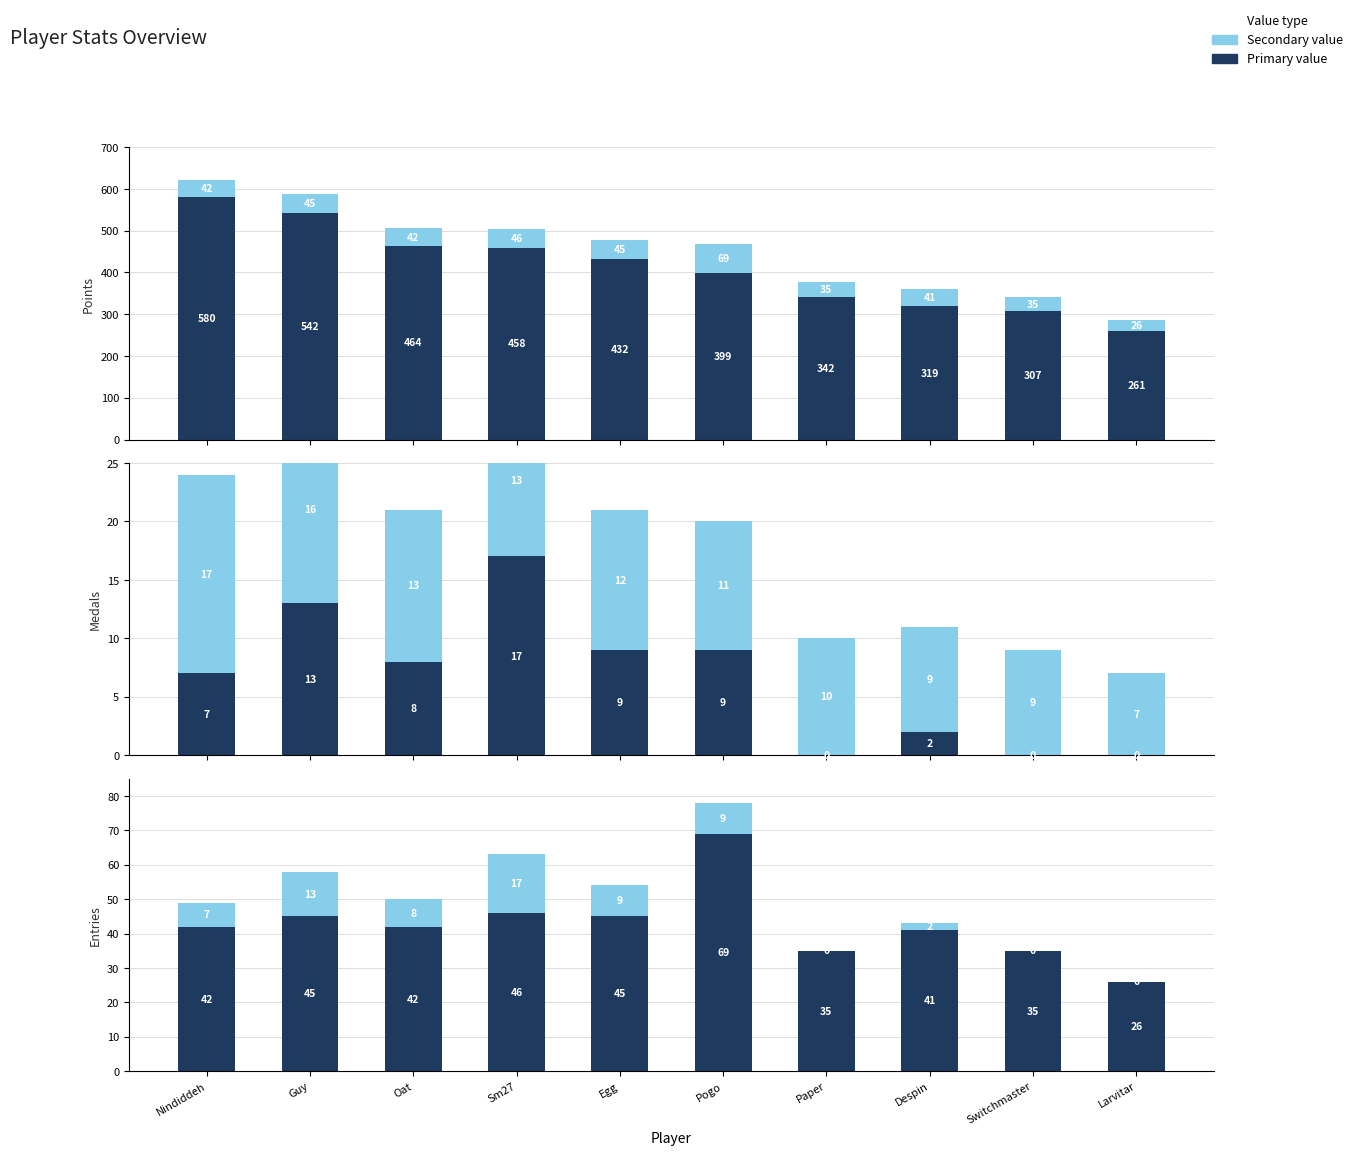

Where is Entries nearest to the value 47?

Sm27